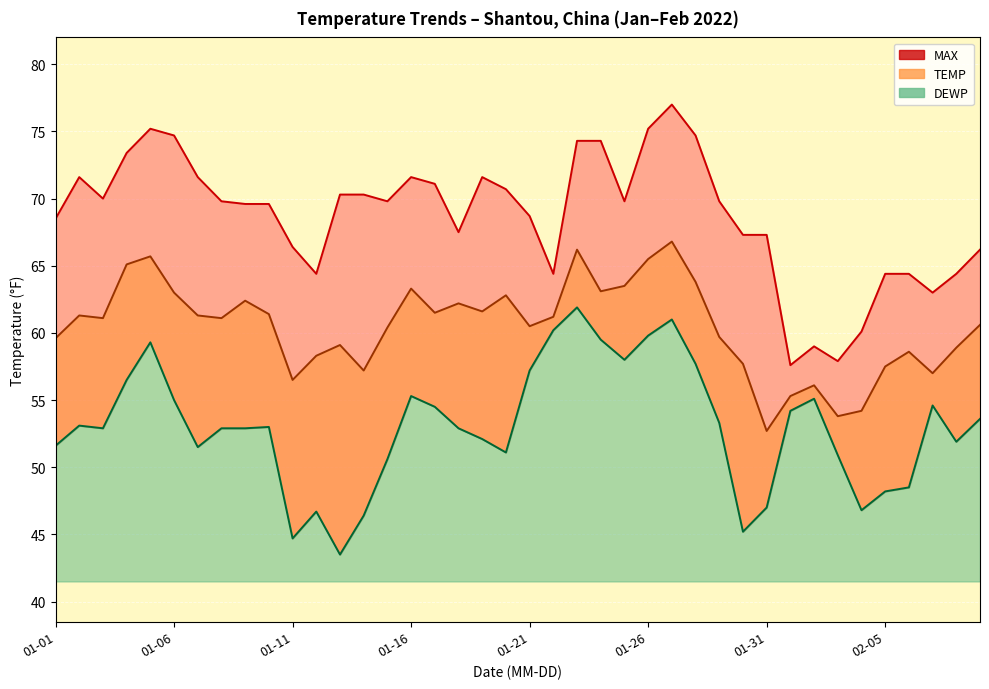

Which series has the largest range (max minus min)?

MAX